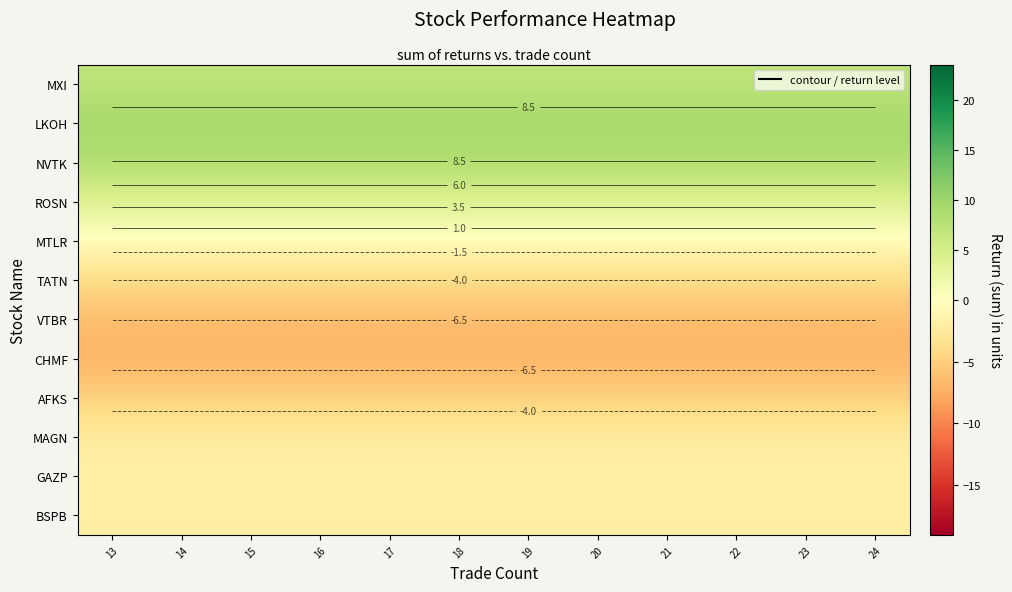

At which label is CHMF closest to -7?

13